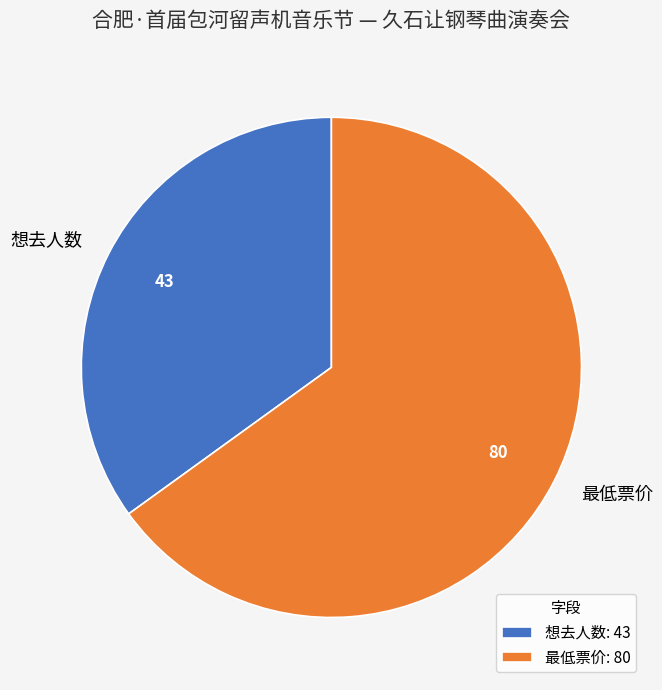

Do 想去人数 and 最低票价 together represent more than half of the pie?

Yes